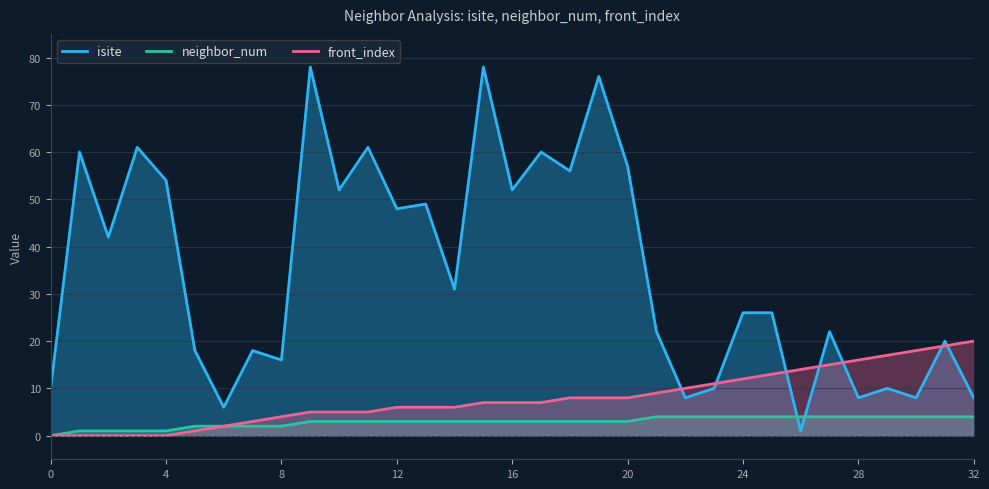

At which label does neighbor_num first exceed 3?

21